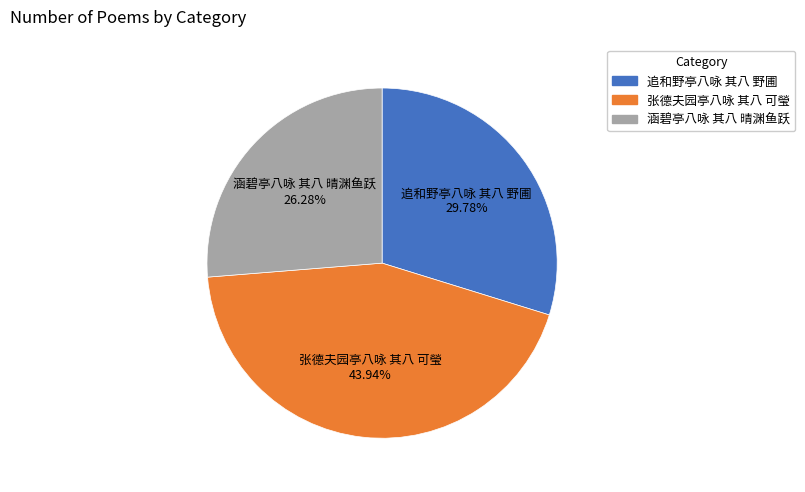

Which category has the biggest portion of the pie?

张德夫园亭八咏 其八 可瑩